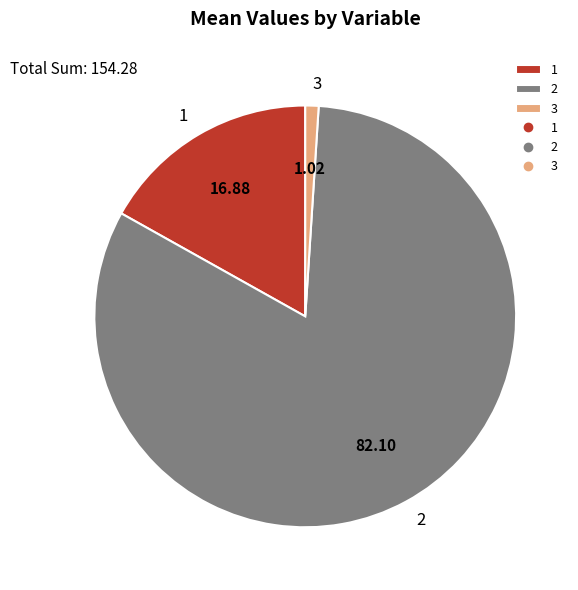

Is the sum of 1 and 3 greater than half?

No